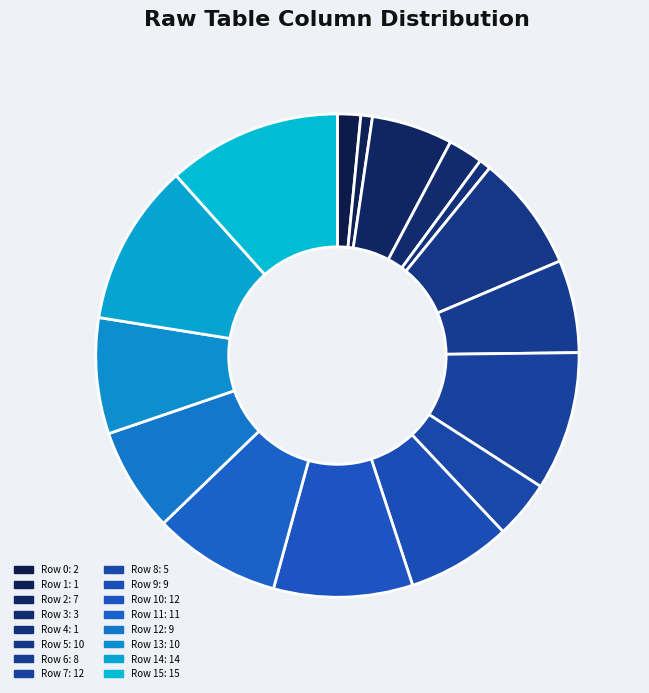

How many segments does this pie chart have?

16